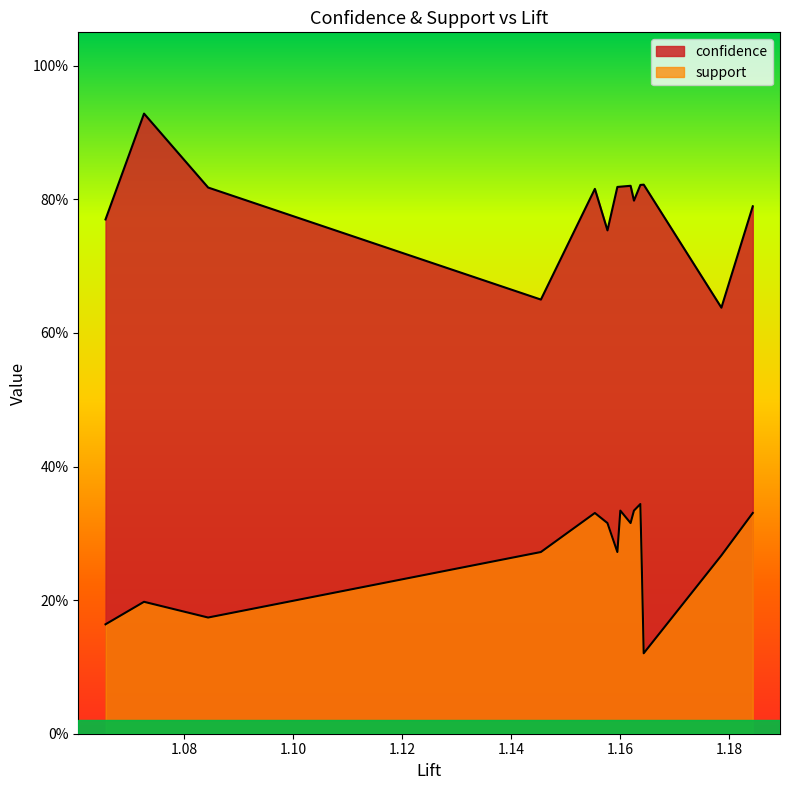

Rank the series by their maximum value, from highest to lowest.

confidence, support